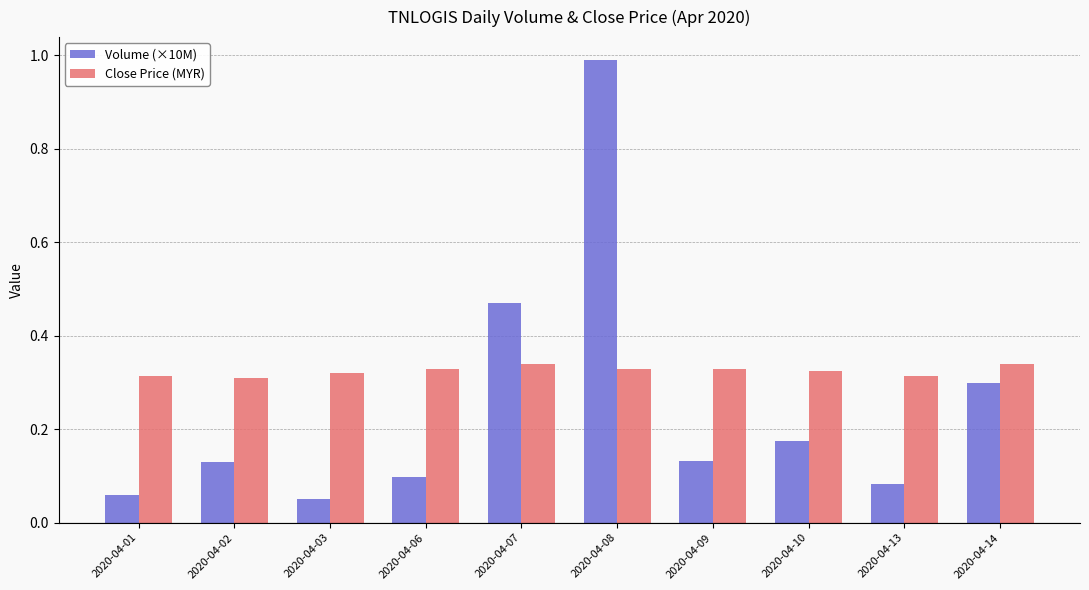

At how many categories does at least one series exceed 0?

10